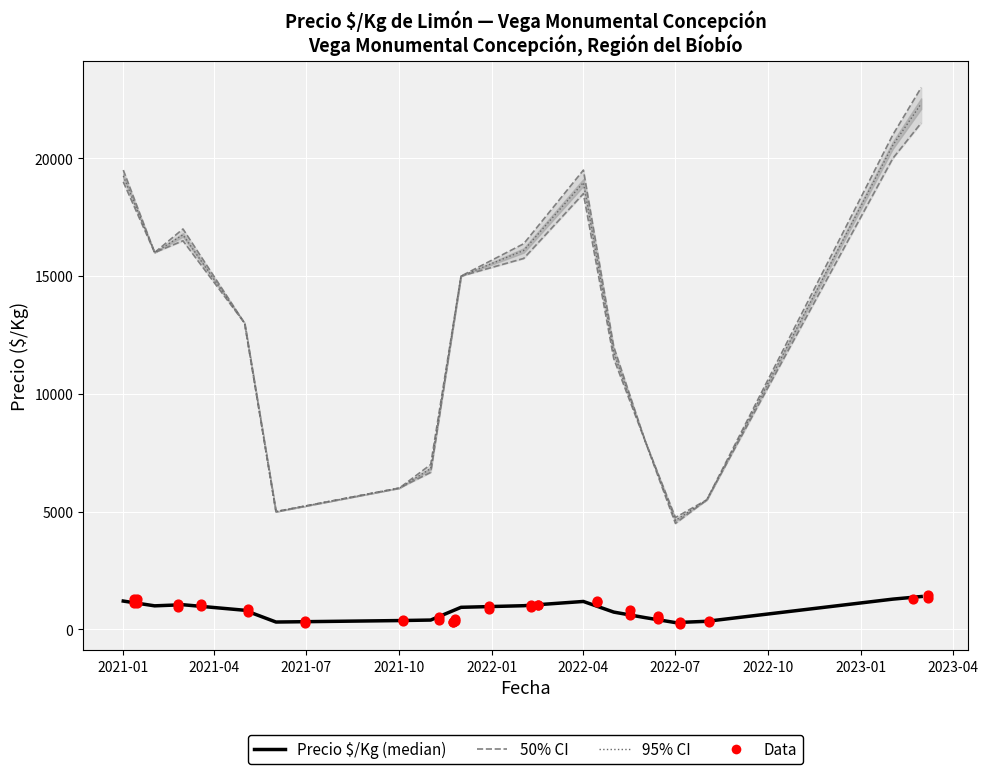

At which category is the sum across all series the highest?

2023-03-08